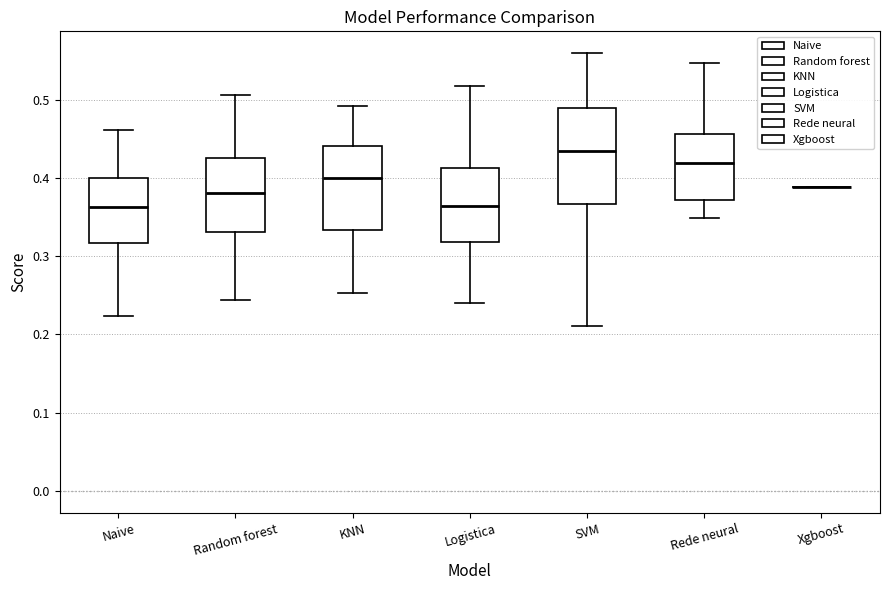

Which box is the tallest, from its lower edge to its upper edge?

SVM